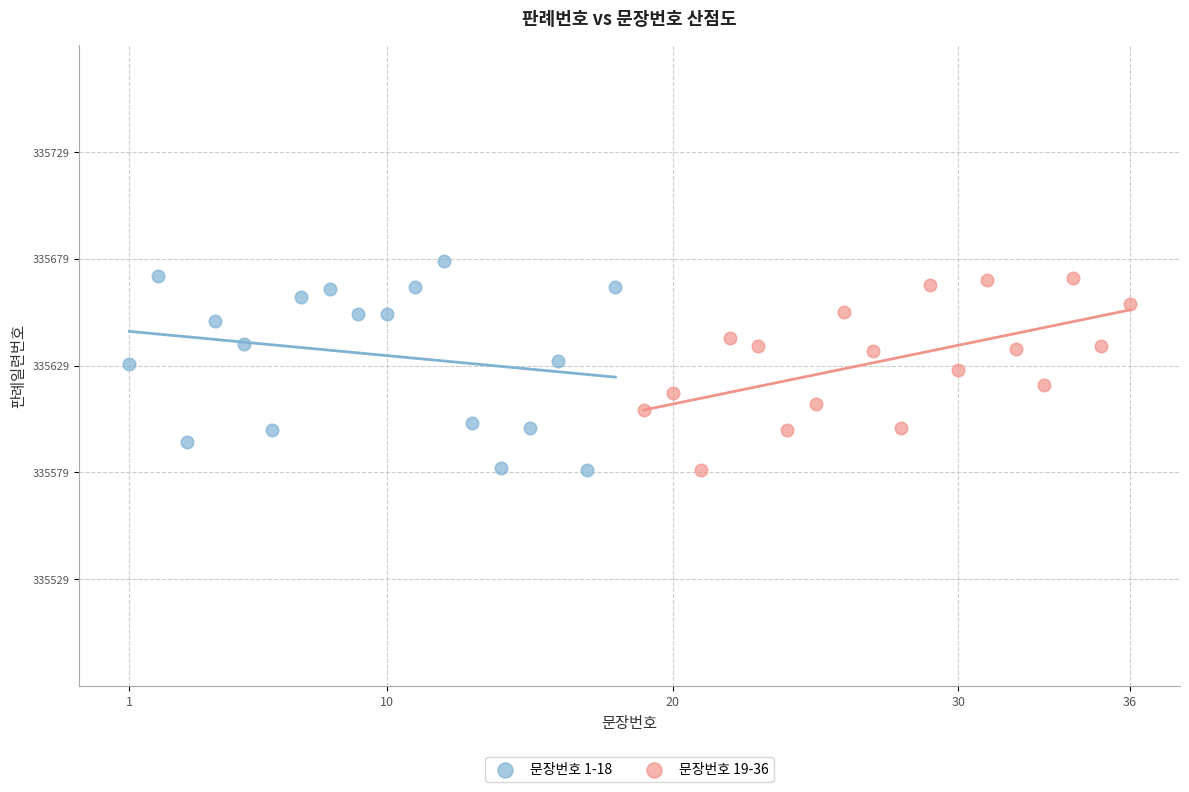

Which series contains the highest Y value?

문장번호 1-18